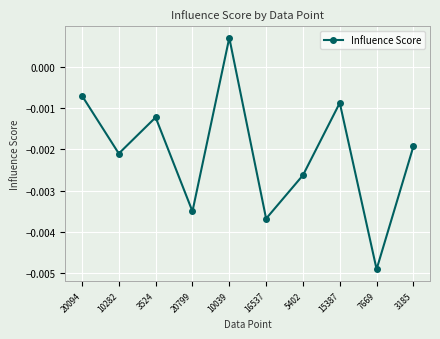

True or false: there are more than 0 points higher than both neighbors.

True